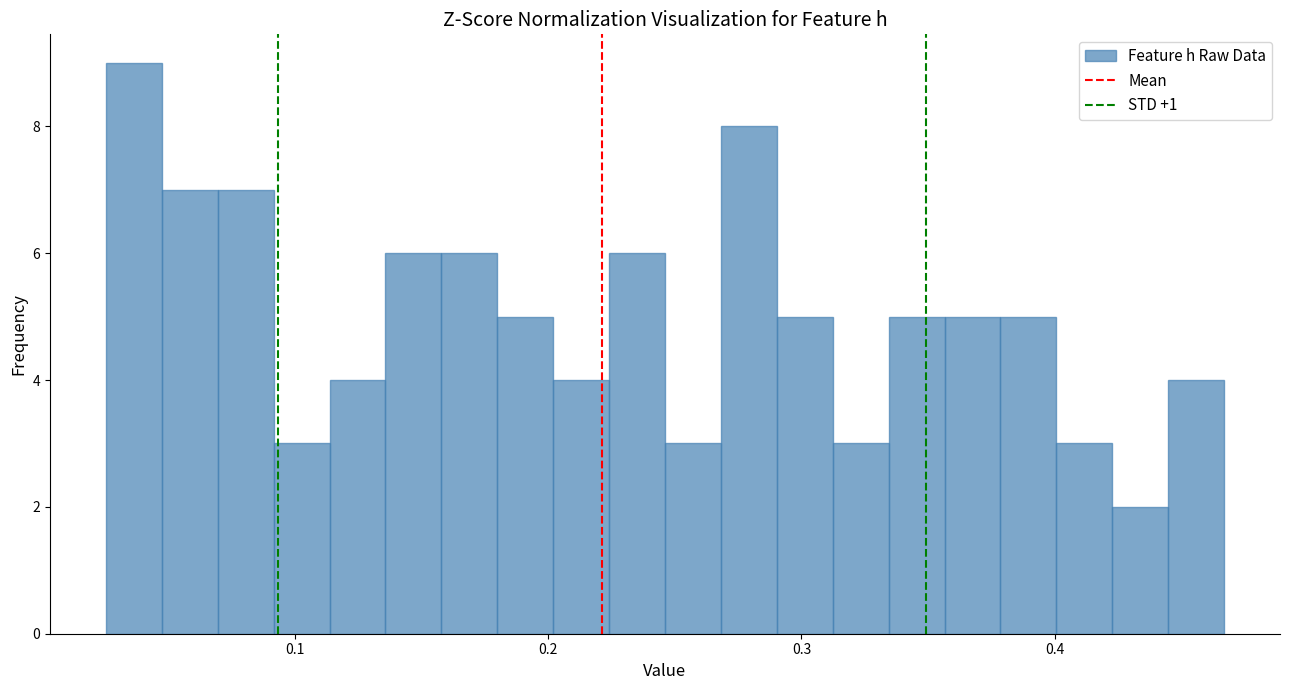

Around what value on the x-axis is the tallest bar? Give the approximate position of its centre, as read against the axis.

0.04